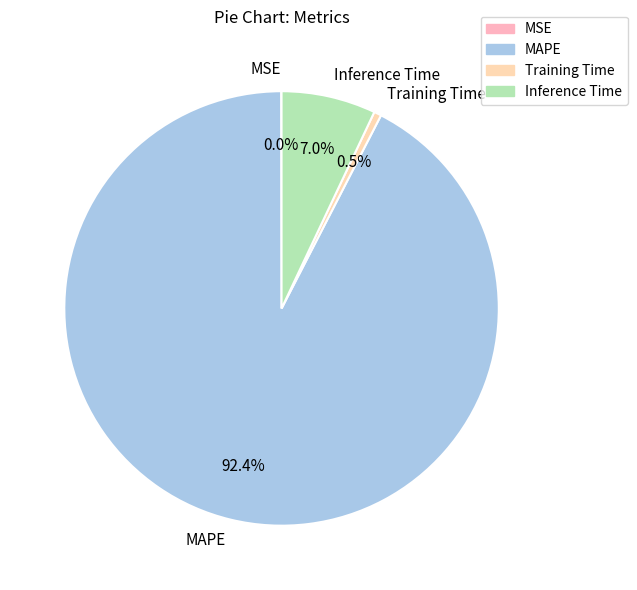

Which category has the biggest portion of the pie?

MAPE